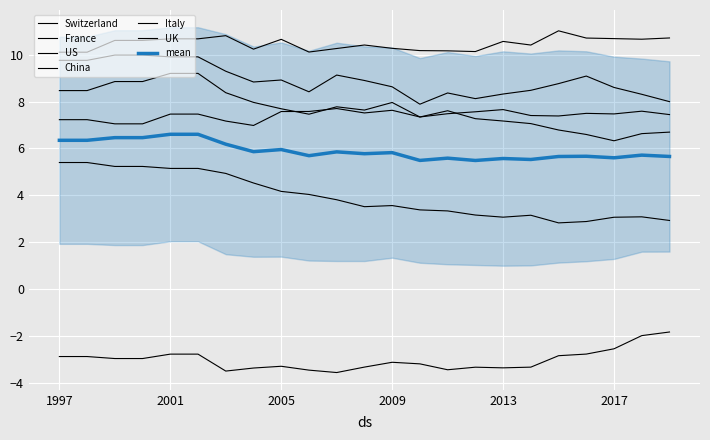

In UK, how many points are lower than both neighbors (excluding endpoints)?

4